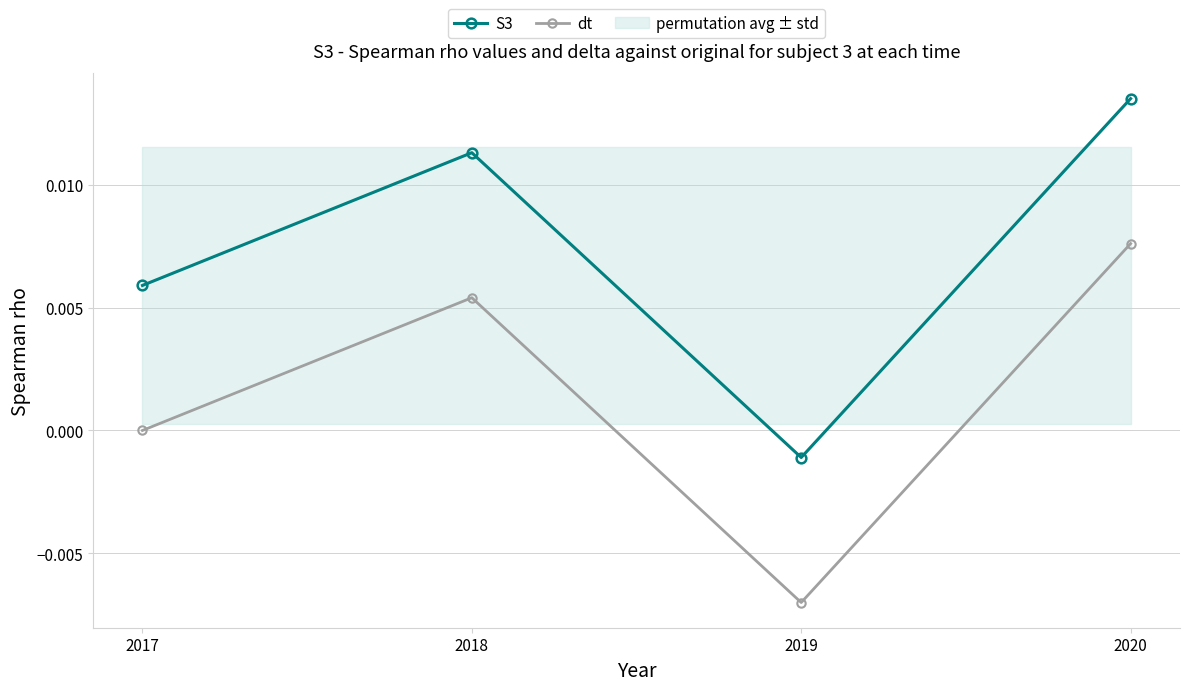

At which label does S3 reach its minimum?

2019